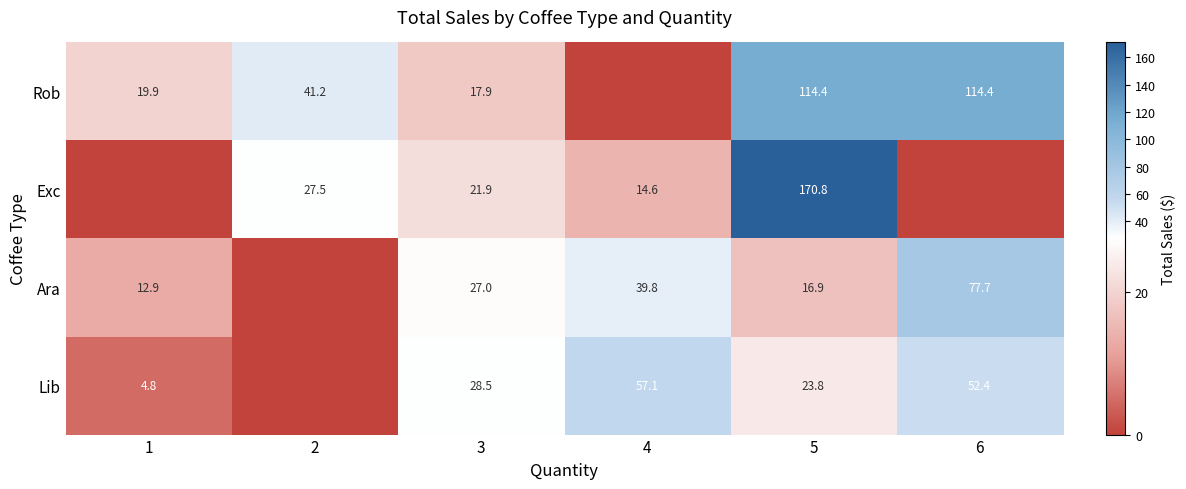

At how many categories does at least one series exceed 2?

6